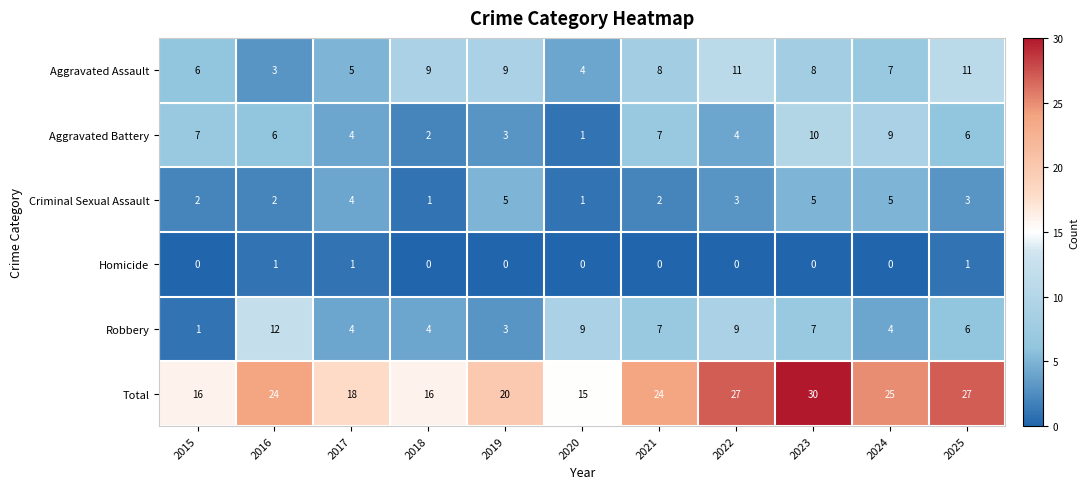

Which series has the widest spread of values?

Total